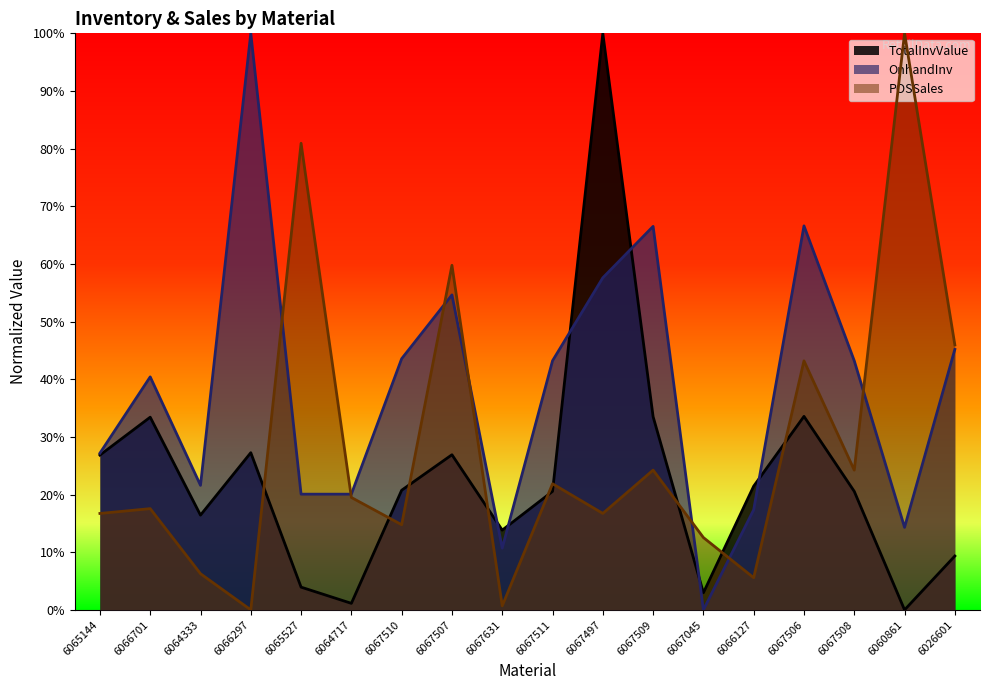

The value of TotalInvValue at 6066297 is 39.8. True or false?

False